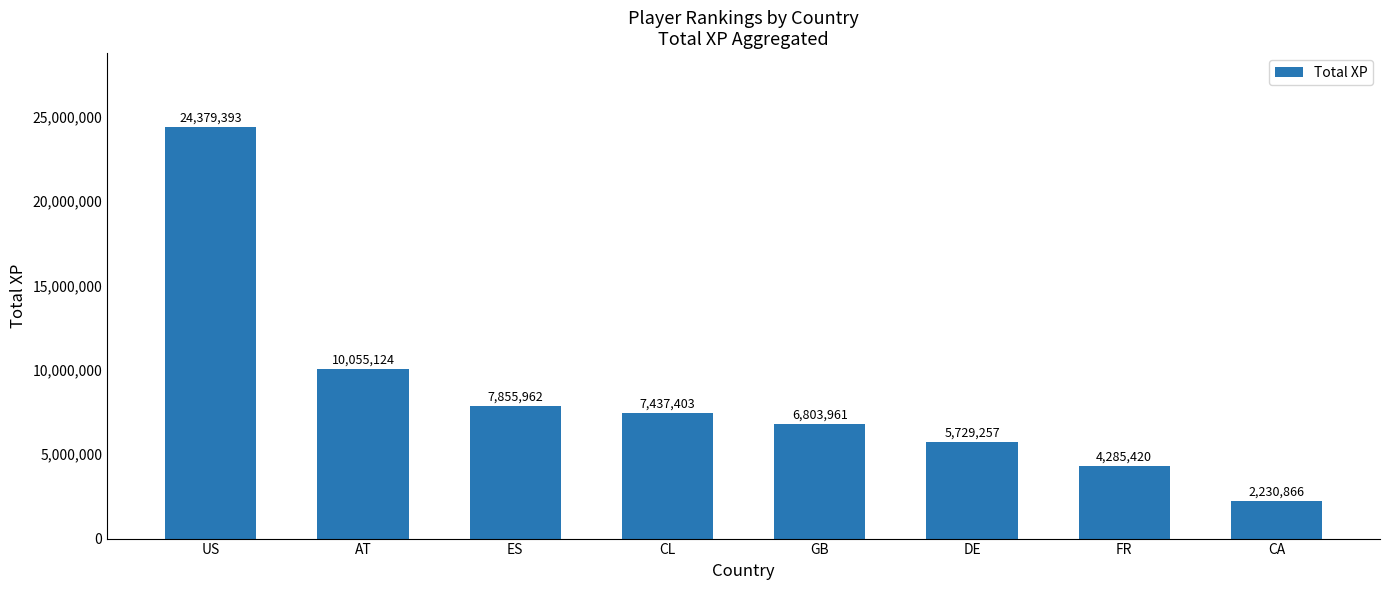

At which category does the chart reach its minimum across all series?

CA